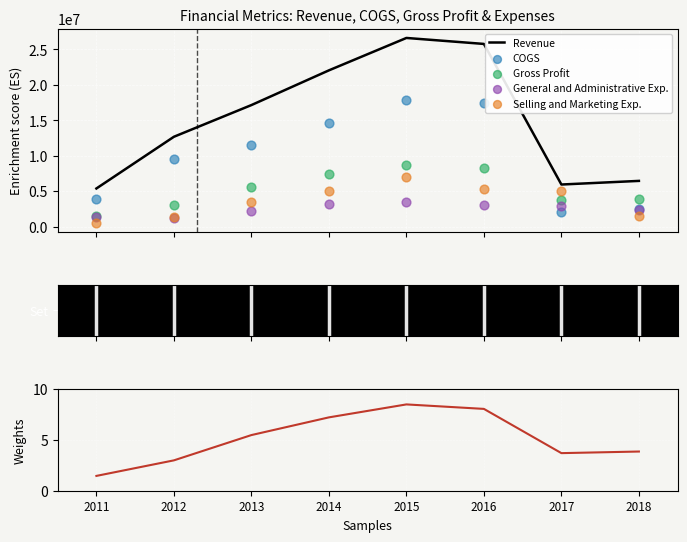

What is the total value across all series at 2014?

52295007.2